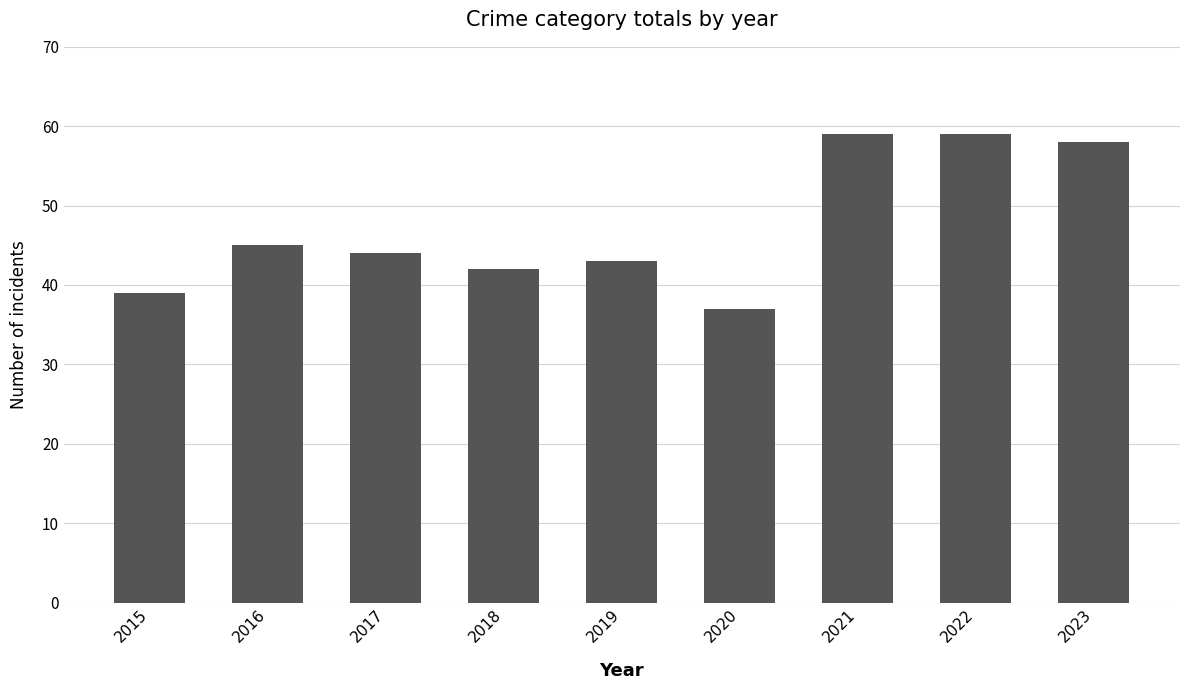

What is the value of the 5th bar from the left?

43